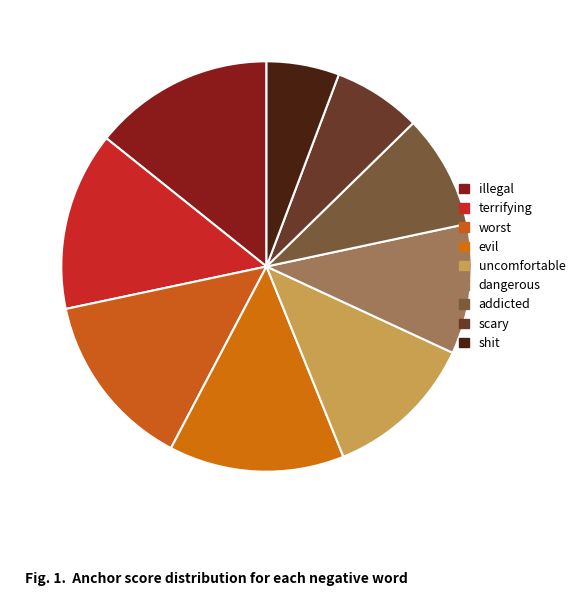

To the nearest percent, what portion does scary represent?

7%